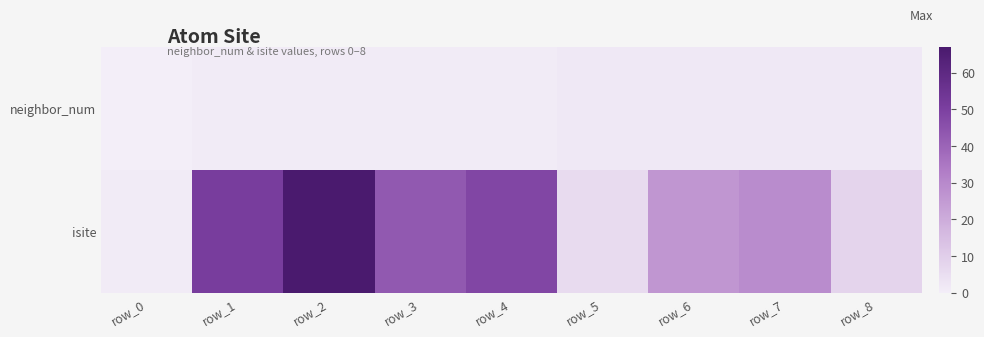

Rank the series by their average value, from highest to lowest.

isite, neighbor_num